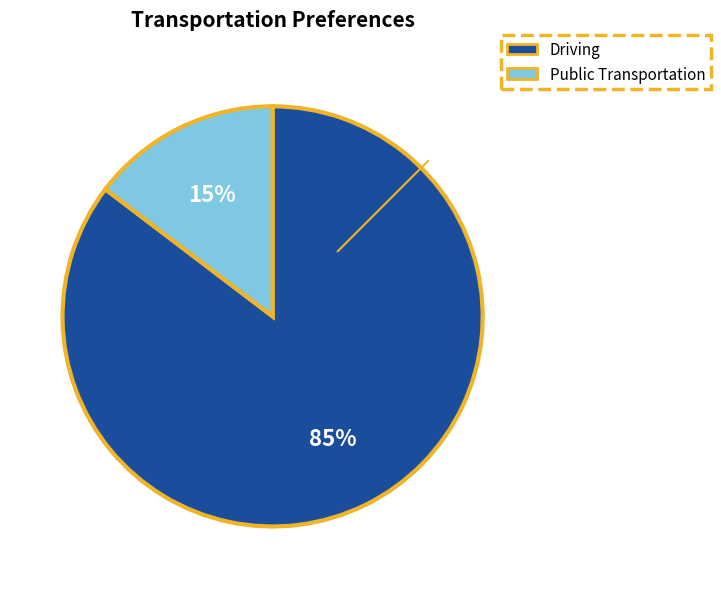

Is there a majority slice in this chart?

Yes